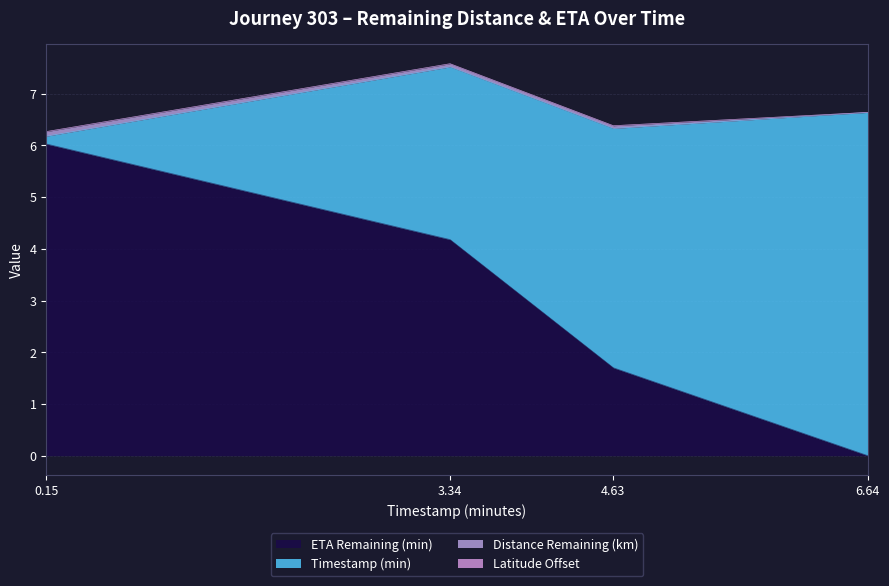

True or false: distance_remaining_km has a value of -0.0 at 6.64.

False